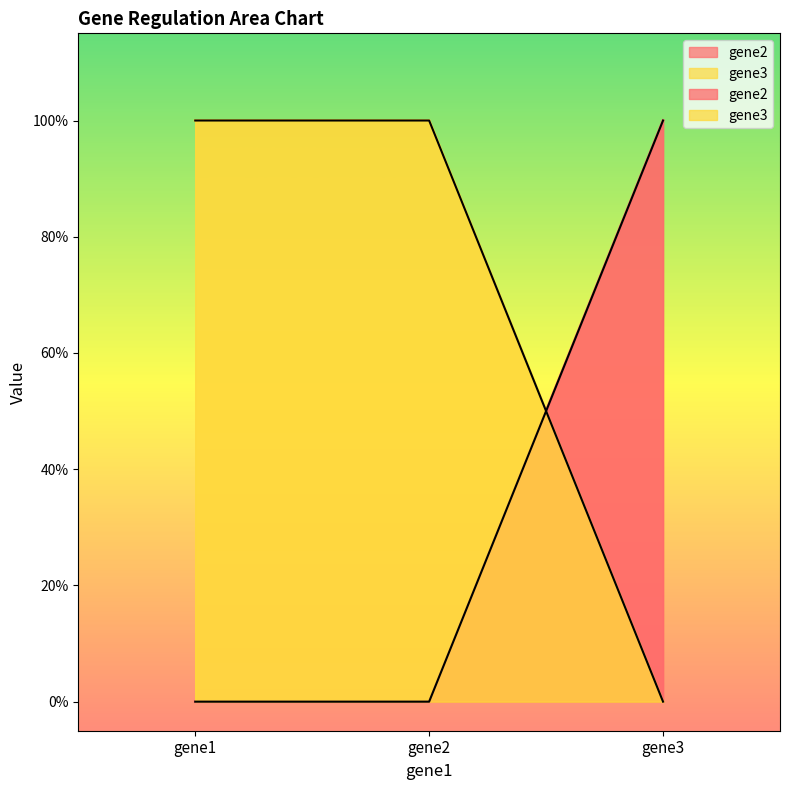

At gene3, list the series in order from smallest to largest.

gene3, gene2